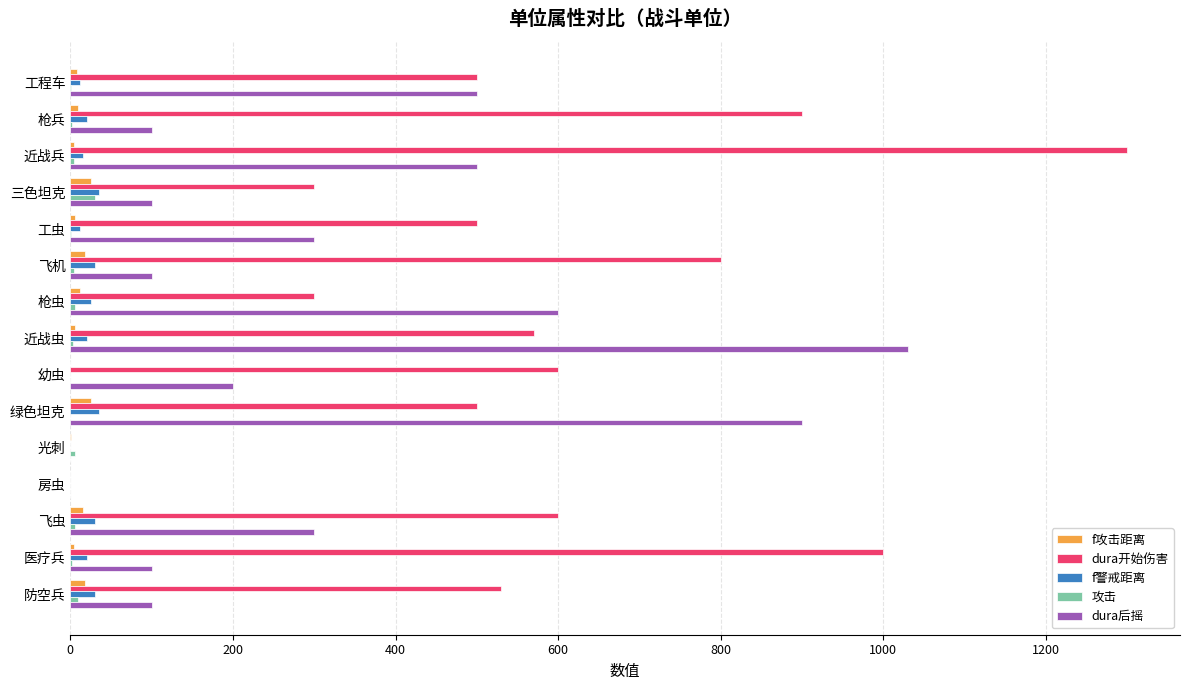

What is the sum of all f警戒距离 values?

284